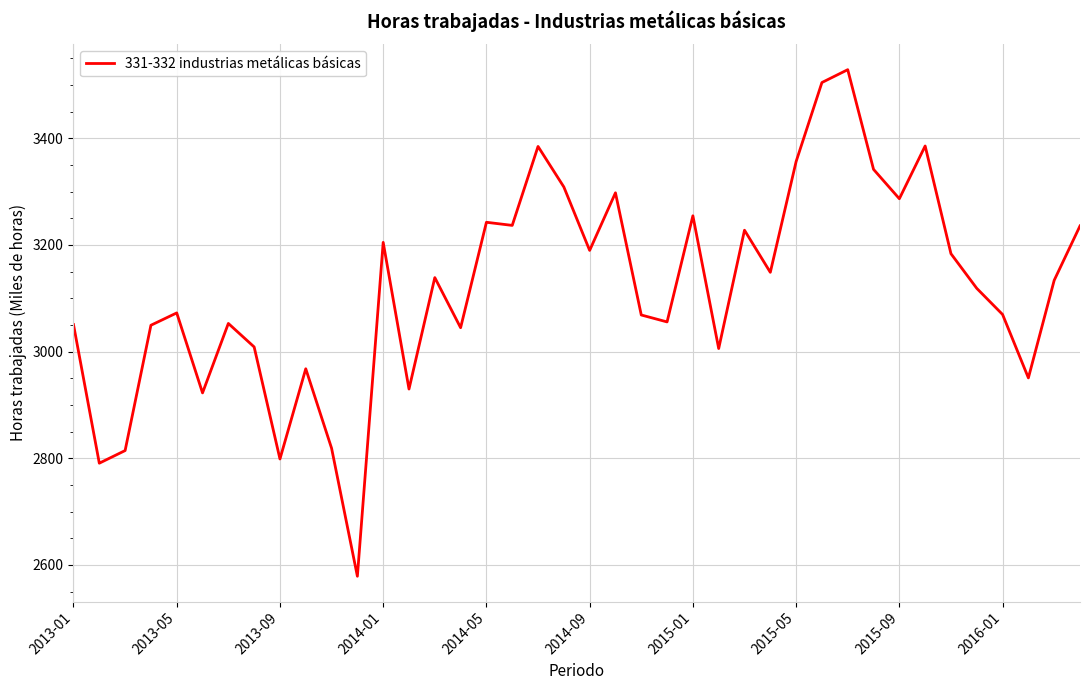

What is the greatest value displayed?

3528.8